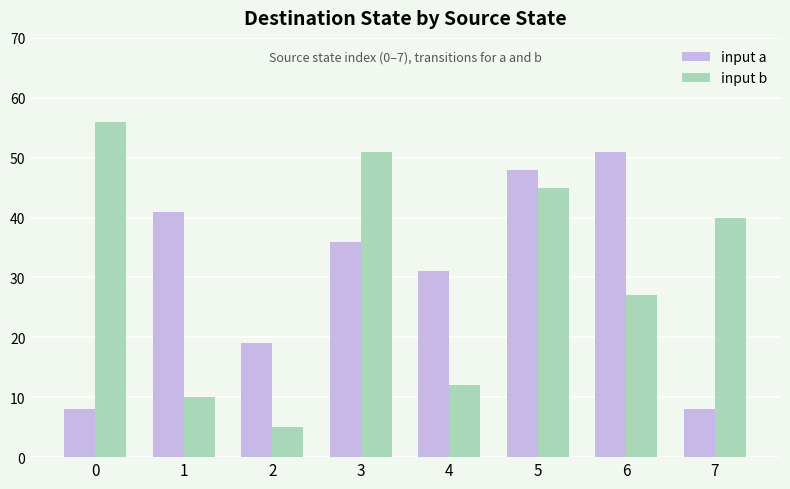

Is it true that input b equals 51 at 3?

True